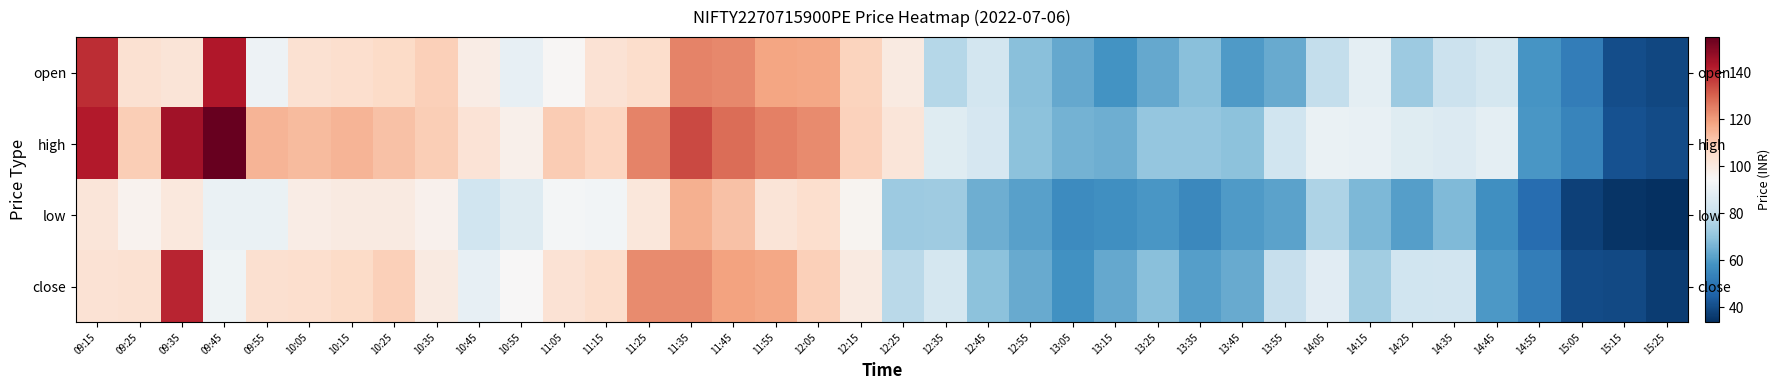

How many values in the open series exceed 91?

19